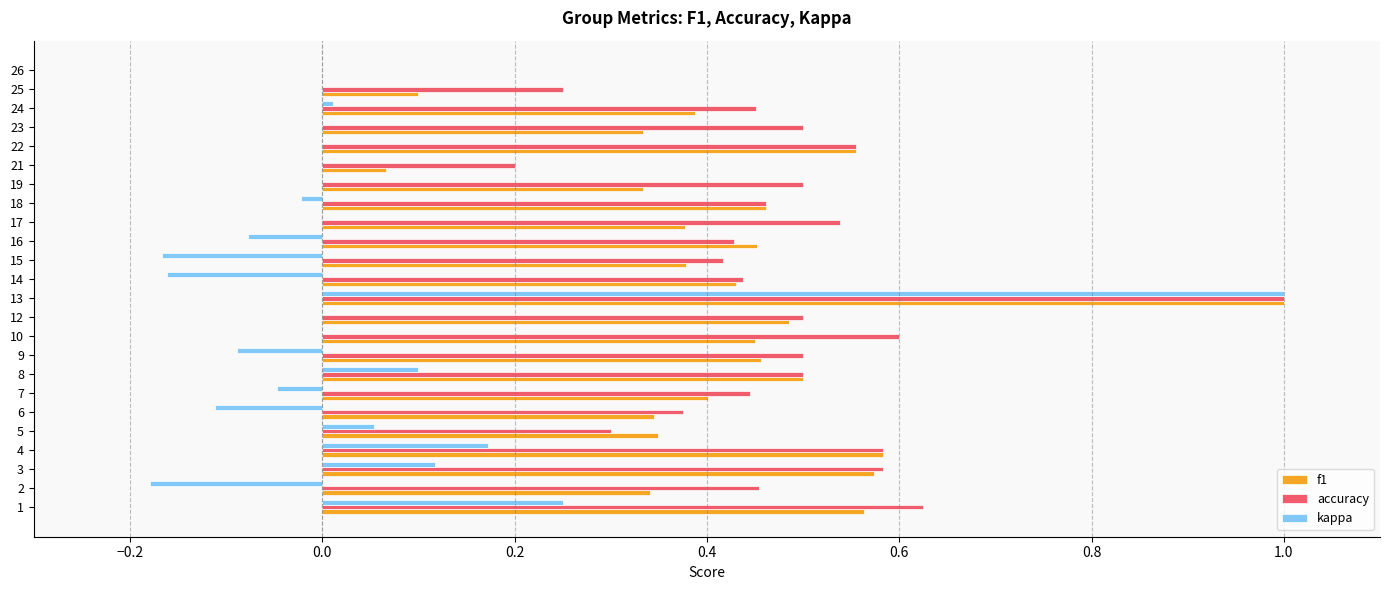

How many data points does each series have?

24